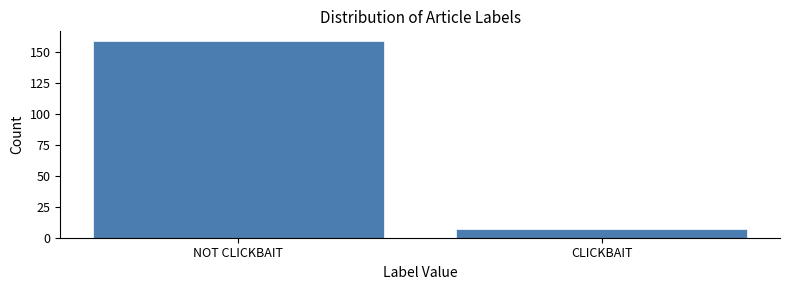

Reading right to left, list all the values displayed in this chart.

CLICKBAIT=7	NOT CLICKBAIT=159